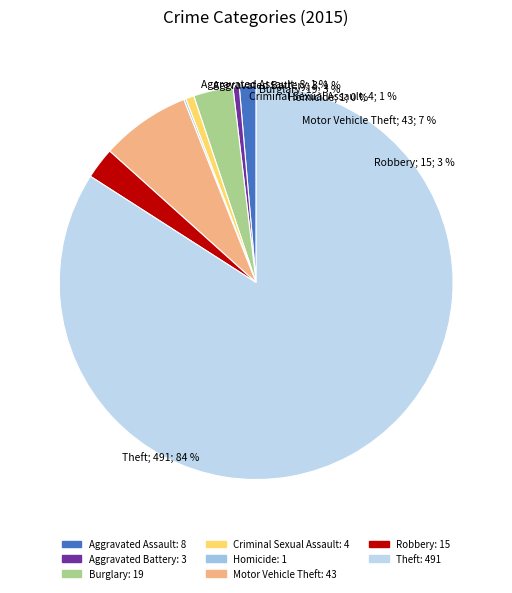

Do Theft and Criminal Sexual Assault together represent more than half of the pie?

Yes